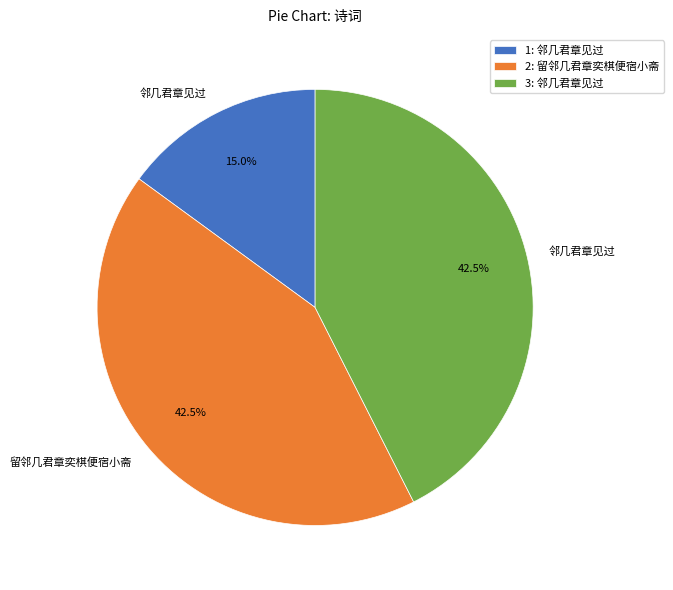

Between 1: 邻几君章见过 and 2: 留邻几君章奕棋便宿小斋, which is larger?

2: 留邻几君章奕棋便宿小斋